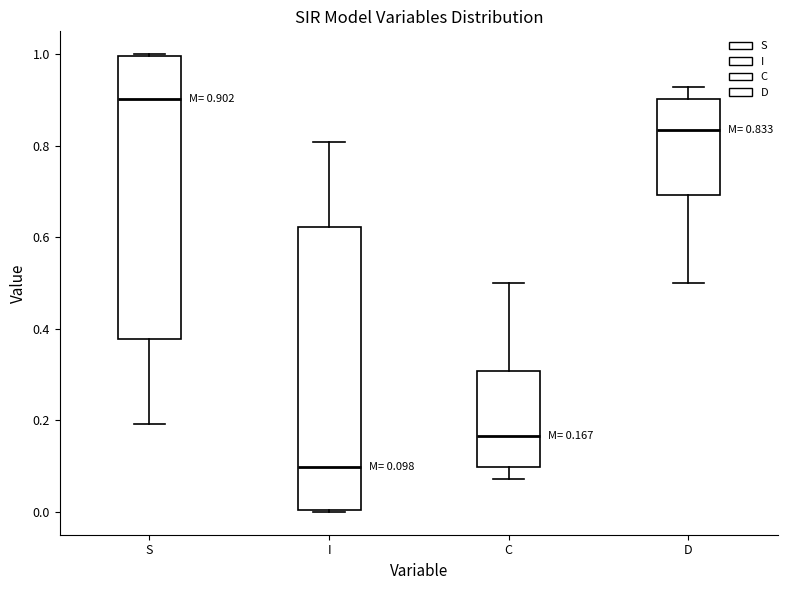

Which box's median line is the highest?

S